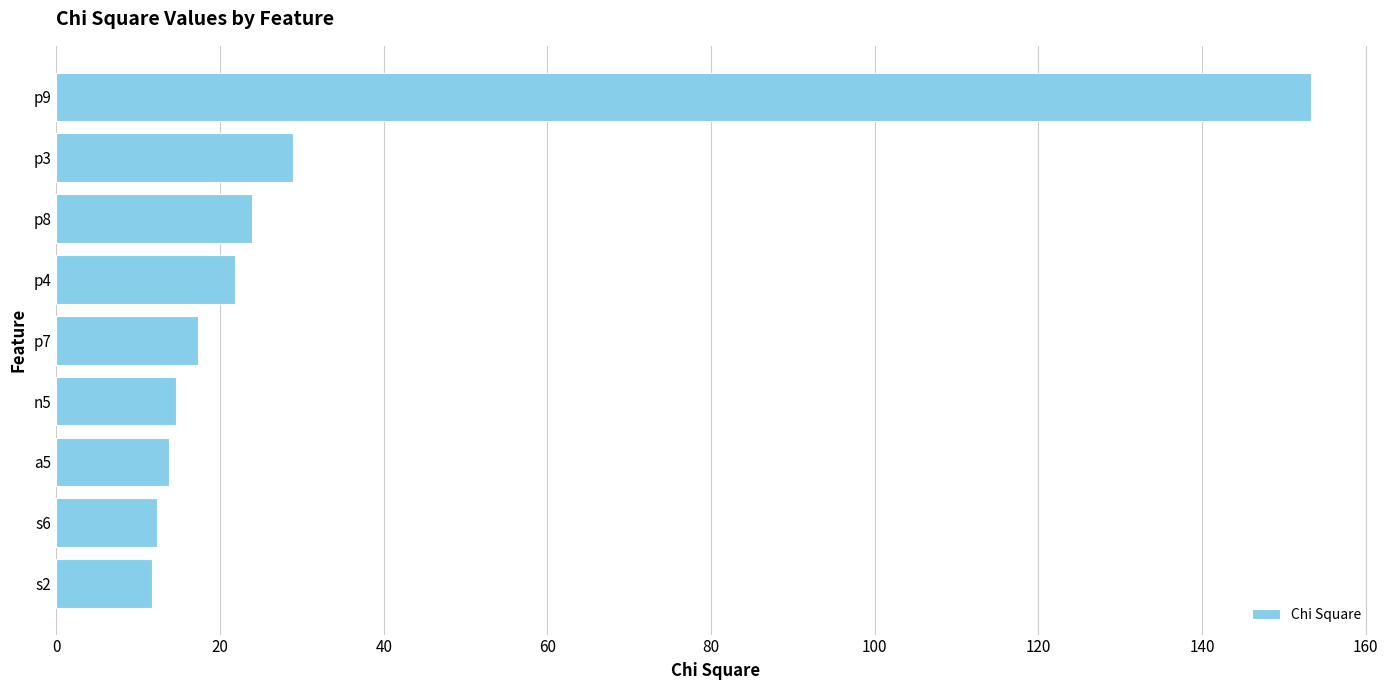

What is the greatest value displayed?

153.3